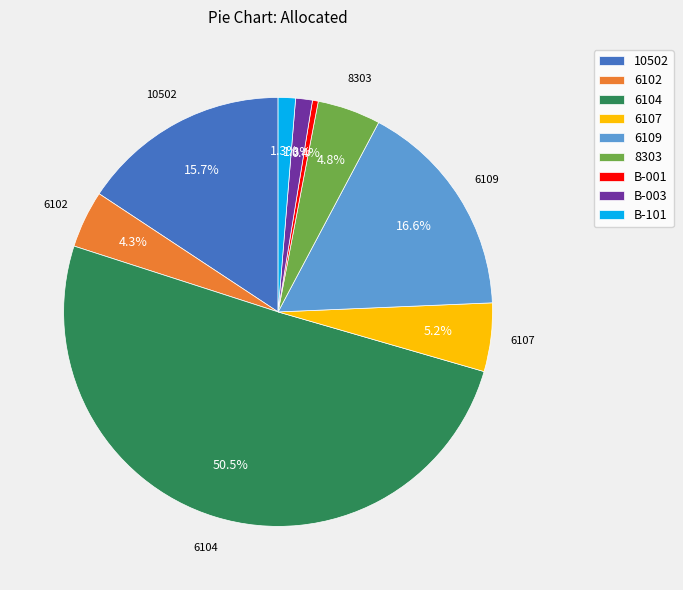

Do 6104 and 6102 together represent more than half of the pie?

Yes